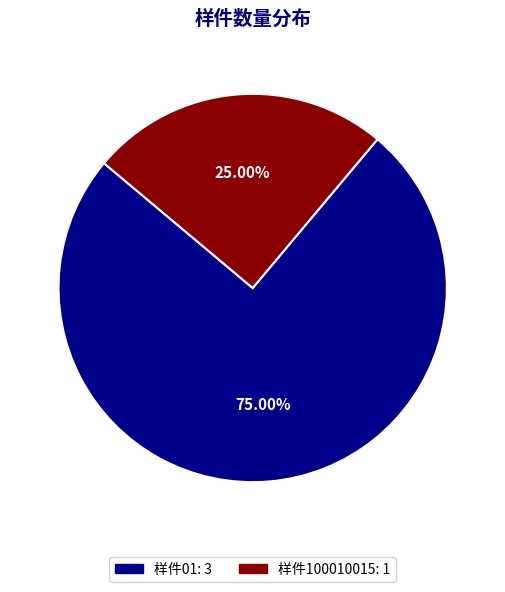

How many slices are in this pie chart?

2